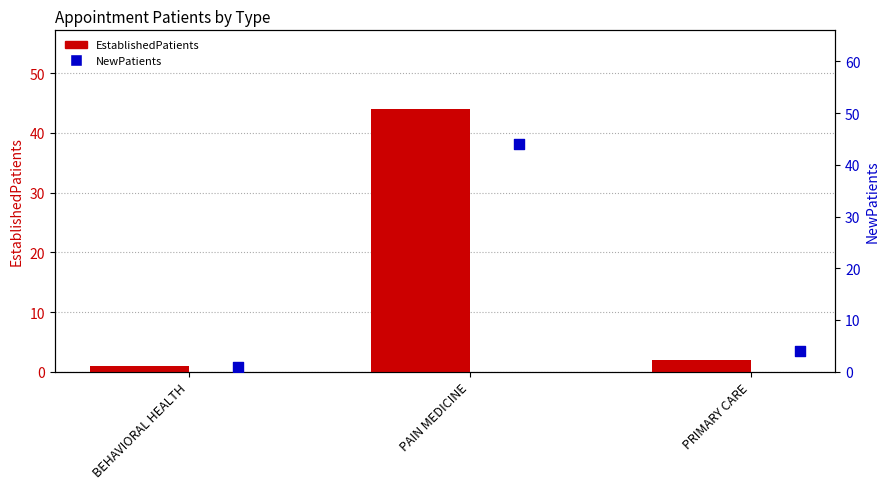

What are all the series names shown in the legend?

EstablishedPatients, NewPatients